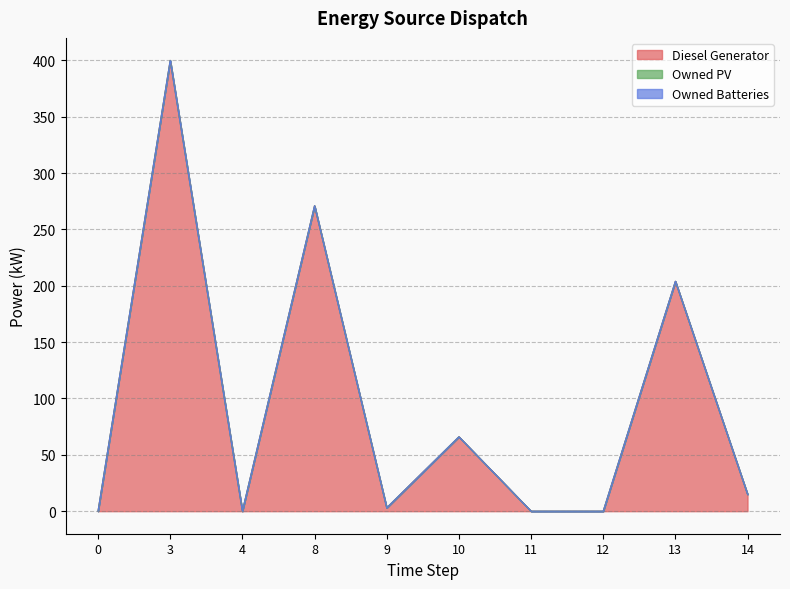

True or false: Diesel Generator and Owned Batteries cross at least once.

False